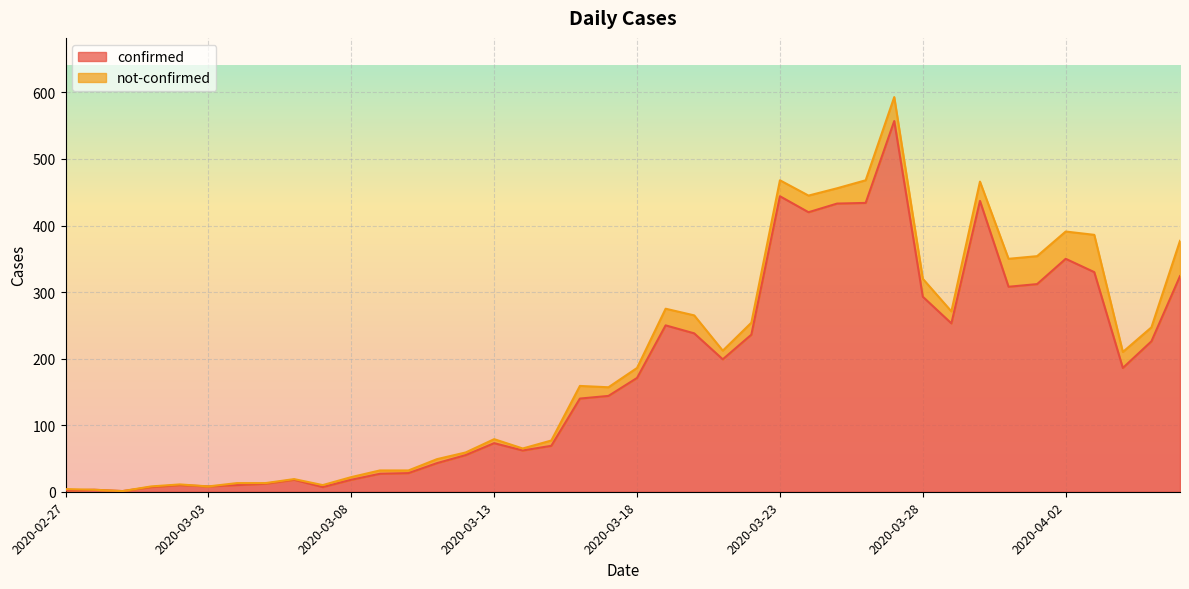

The confirmed series shows 69 at 2020-03-28. True or false?

False